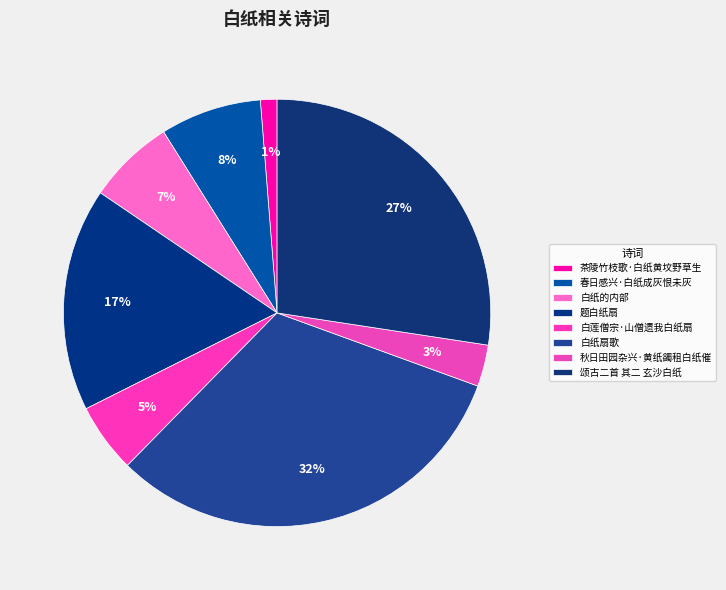

What is the change in value from 白纸的内部 to 白莲僧宗·山僧遗我白纸扇?

-52038